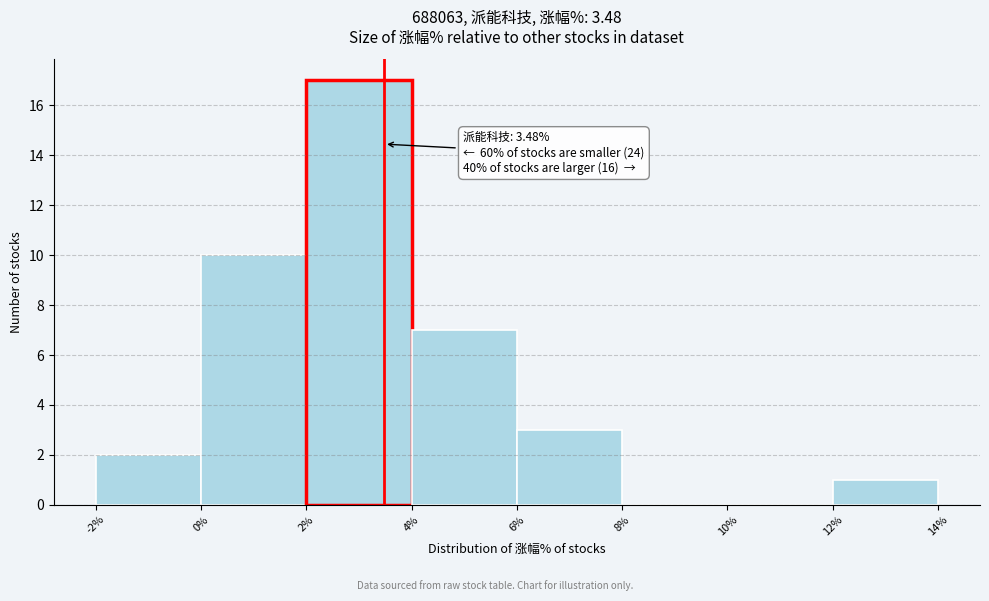

Over which range of the x-axis is the bar tallest?

2% to 4%